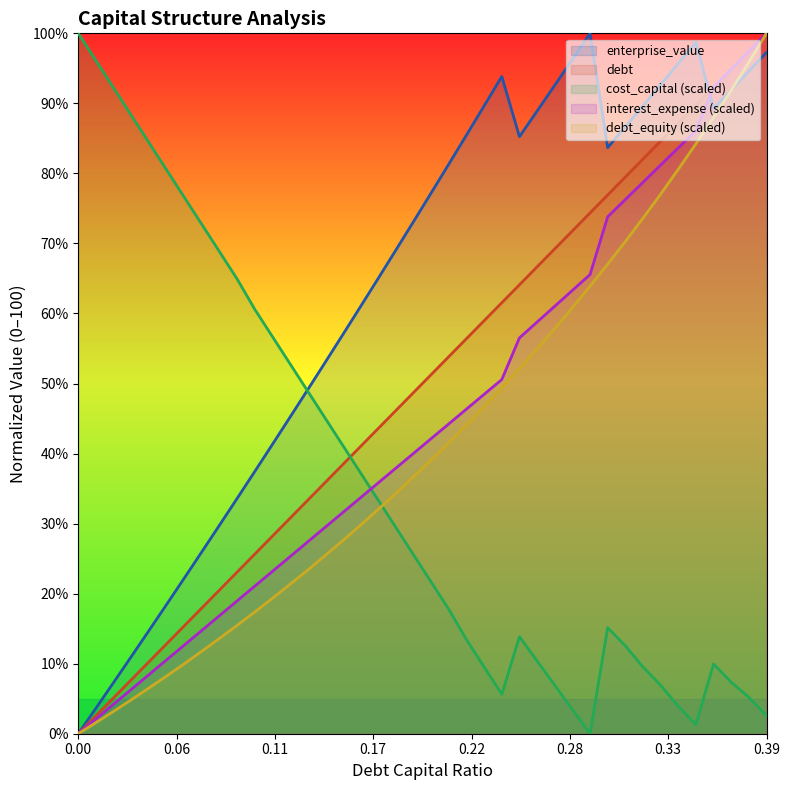

Which series has the largest total across all categories?

enterprise_value